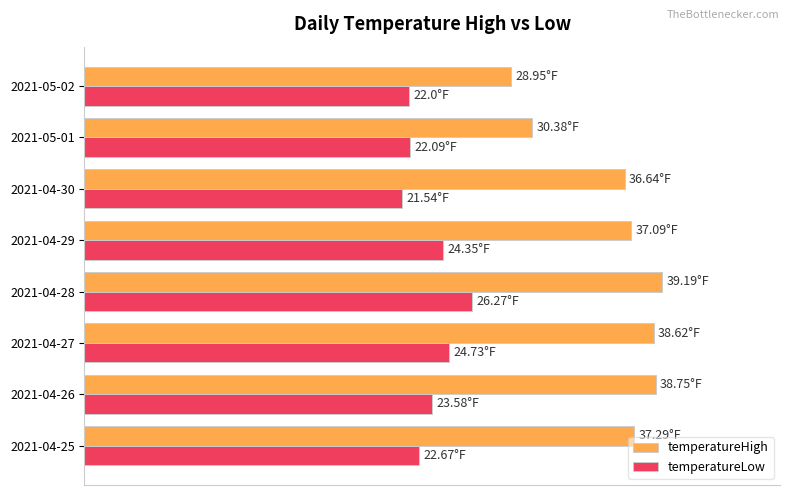

Which series has the largest total across all categories?

temperatureHigh